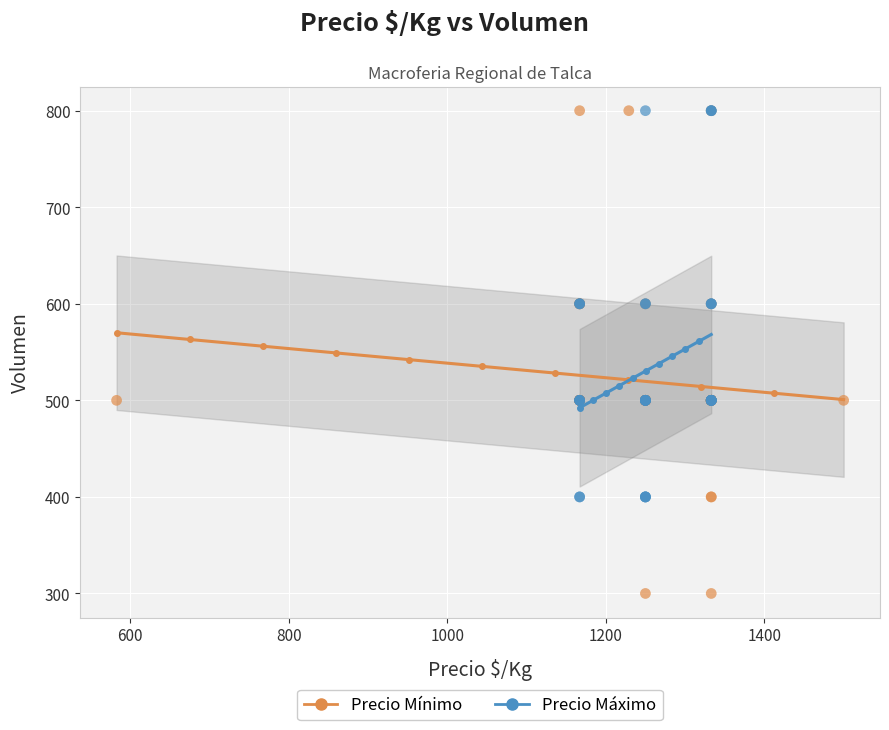

Which series contains the lowest Y value?

Precio Mínimo